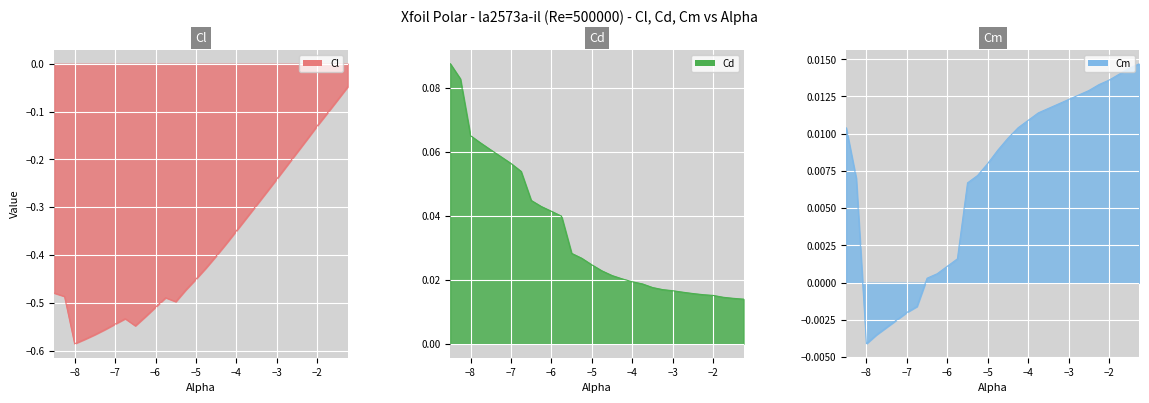

What is the sum of all Cd values?

1.0